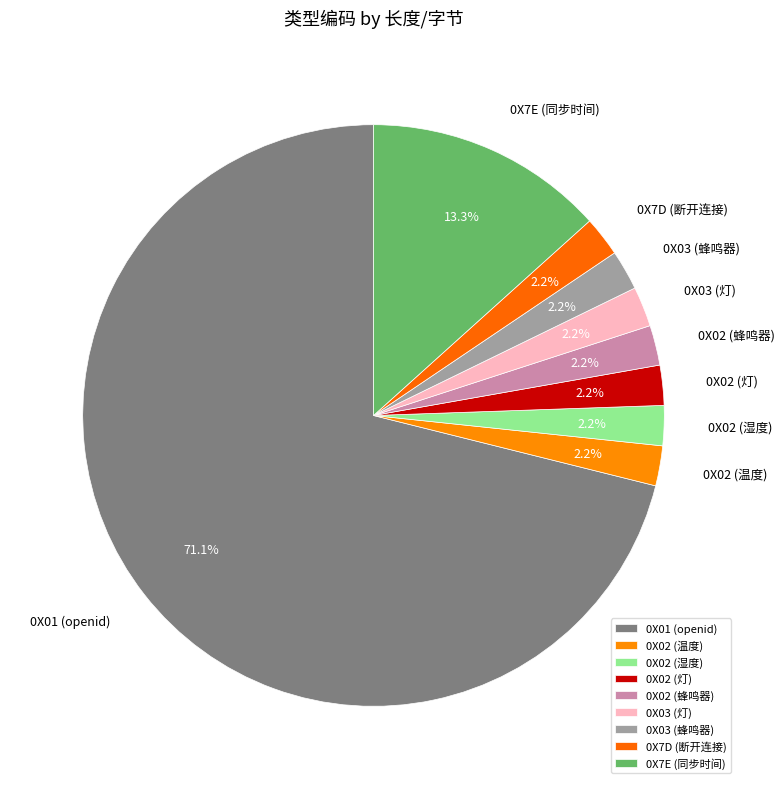

Which category has the biggest portion of the pie?

0X01 (openid)